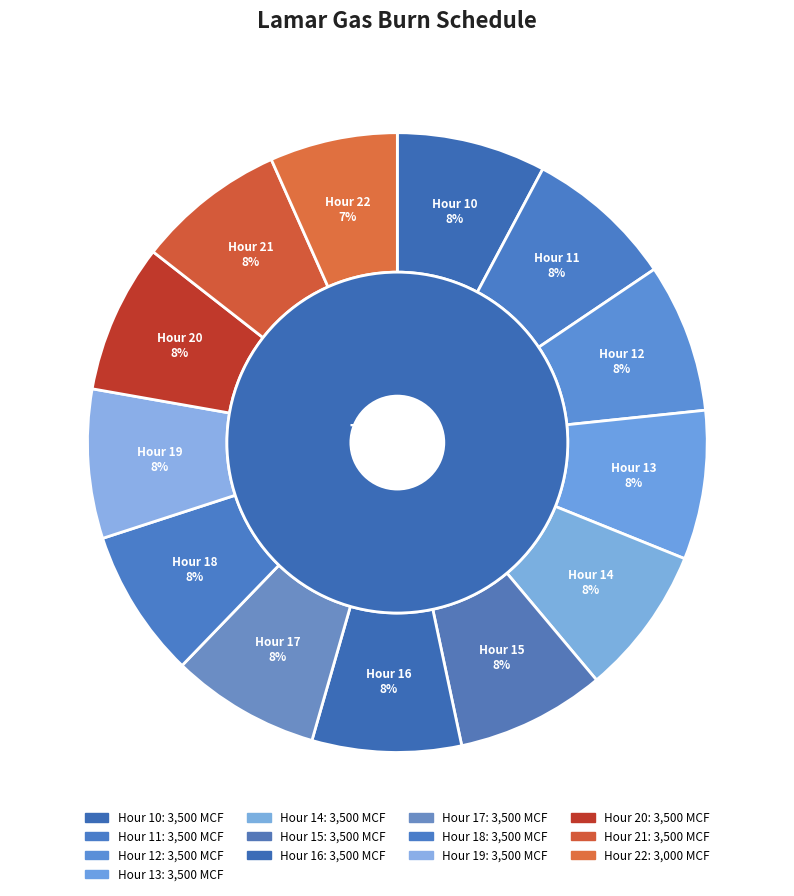

True or false: 23 accounts for 1% of the total.

False